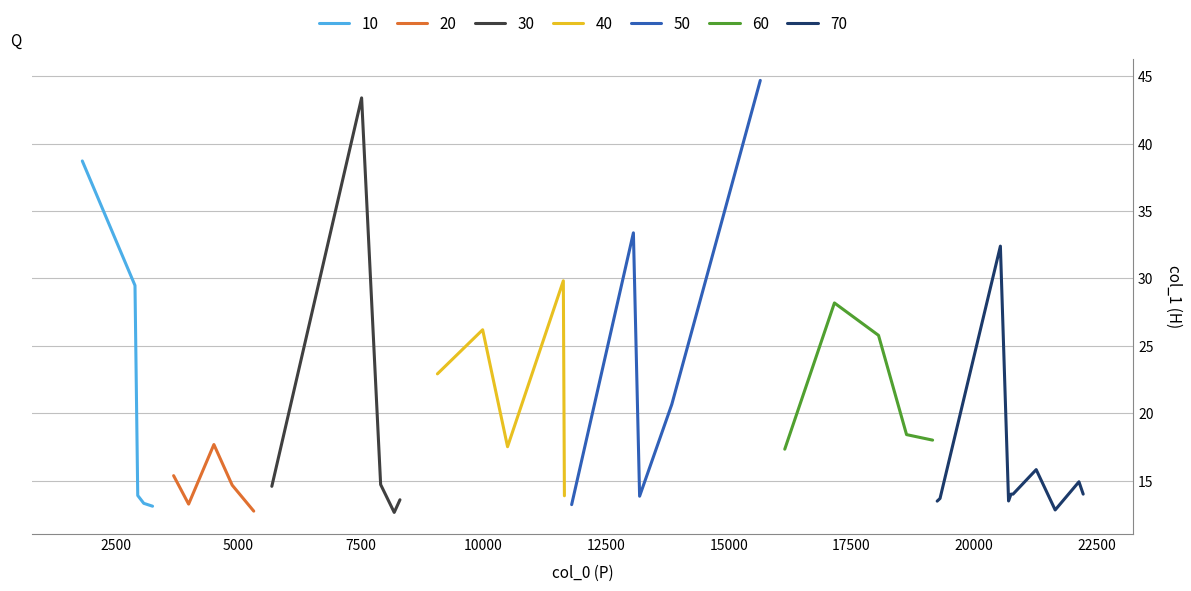

What is the value of the 31st point from the left?

13.5